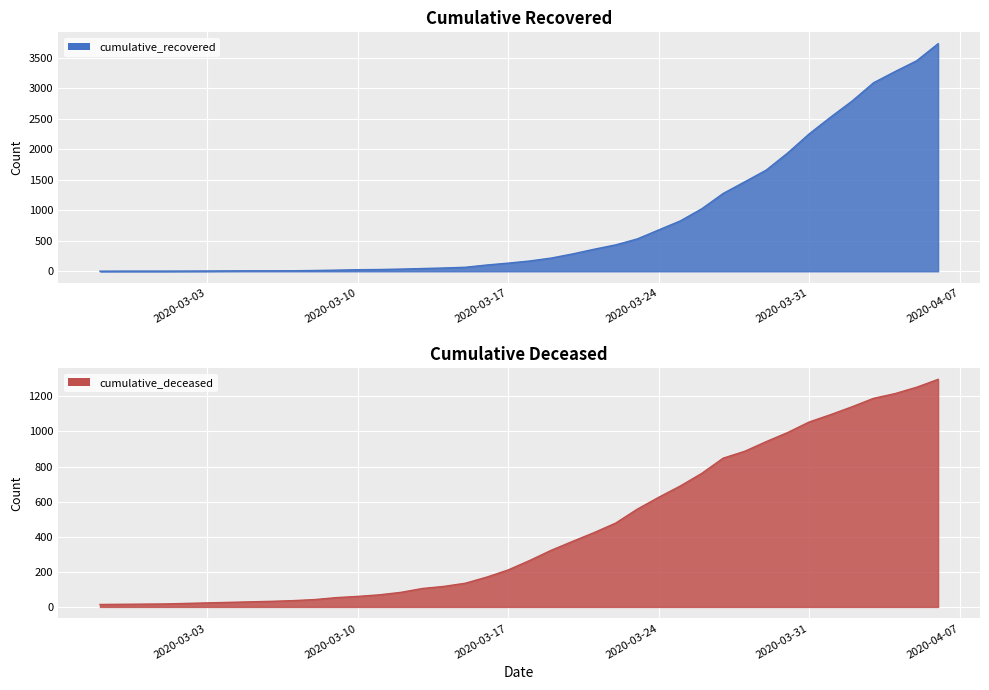

What is the sum of the cumulative_deceased values at 2020-03-29 and 2020-03-27?

1790